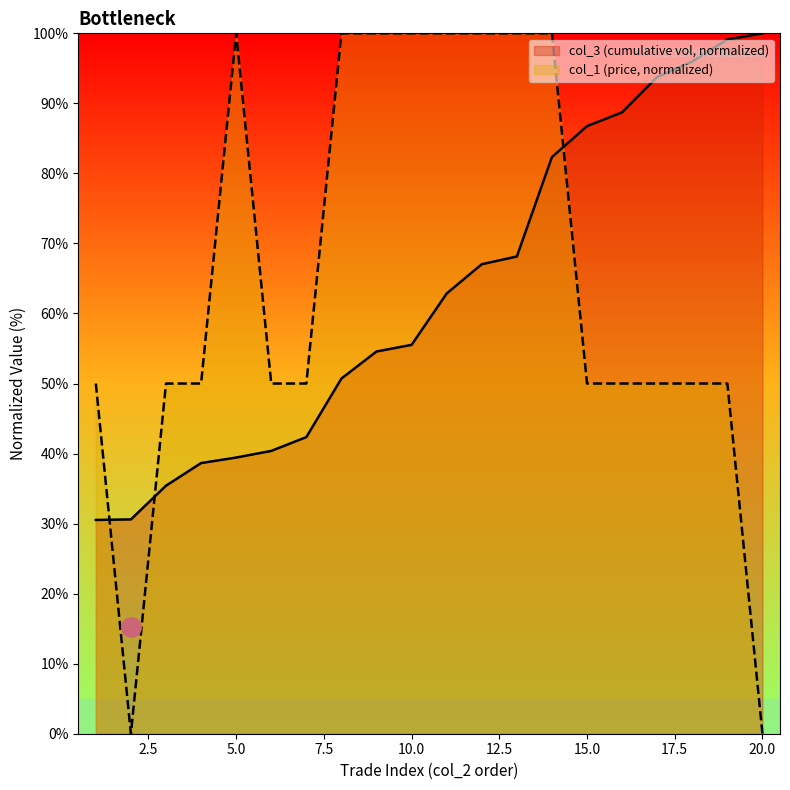

Reading left to right, extract all data points from this chart.

col_3: 30.5	30.6	35.4	38.6	39.4	40.4	42.4	50.7	54.6	55.5	62.9	67.0	68.1	82.3	86.8	88.7	93.8	96.0	99.1	100.0
col_1: 50.0	0.0	50.0	50.0	100.0	50.0	50.0	100.0	100.0	100.0	100.0	100.0	100.0	100.0	50.0	50.0	50.0	50.0	50.0	0.0